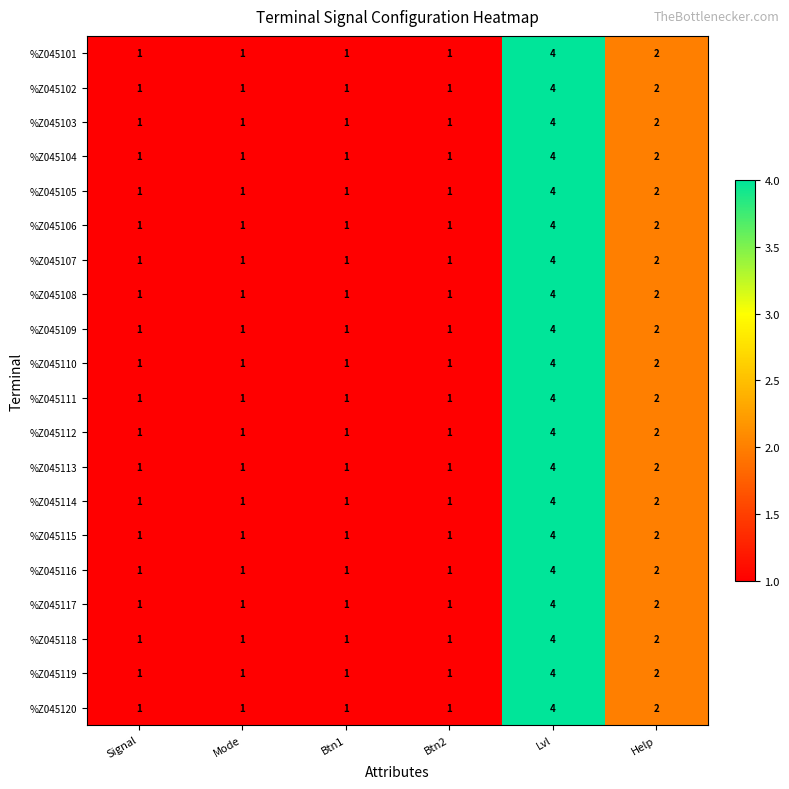

What is the difference between the maximum and minimum values in the %Z045115 series?

3